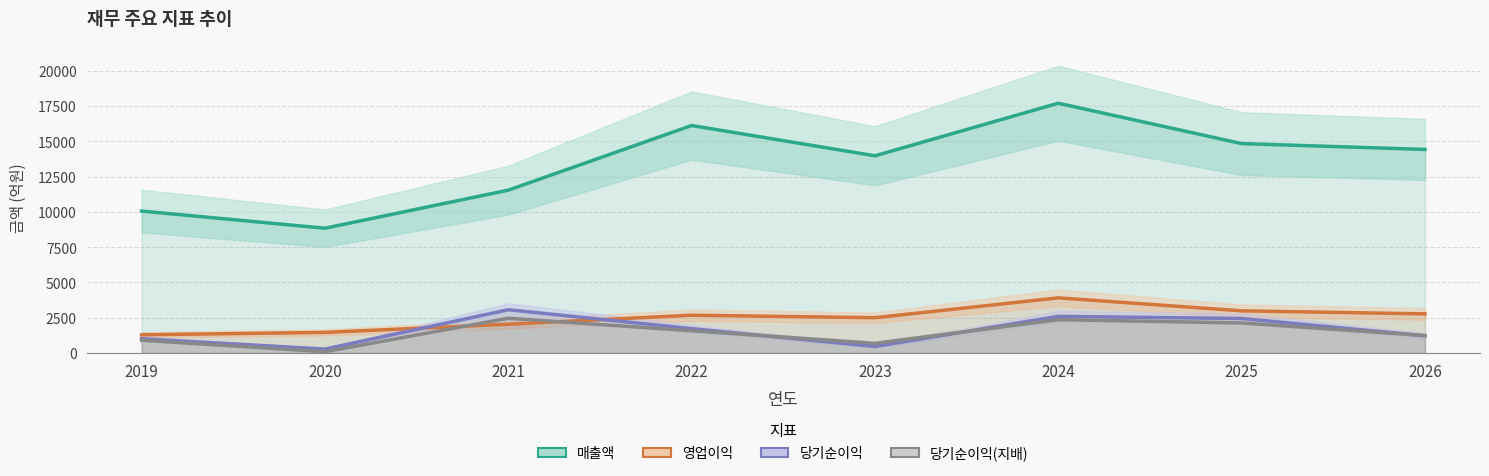

Count the number of data series in this chart.

4